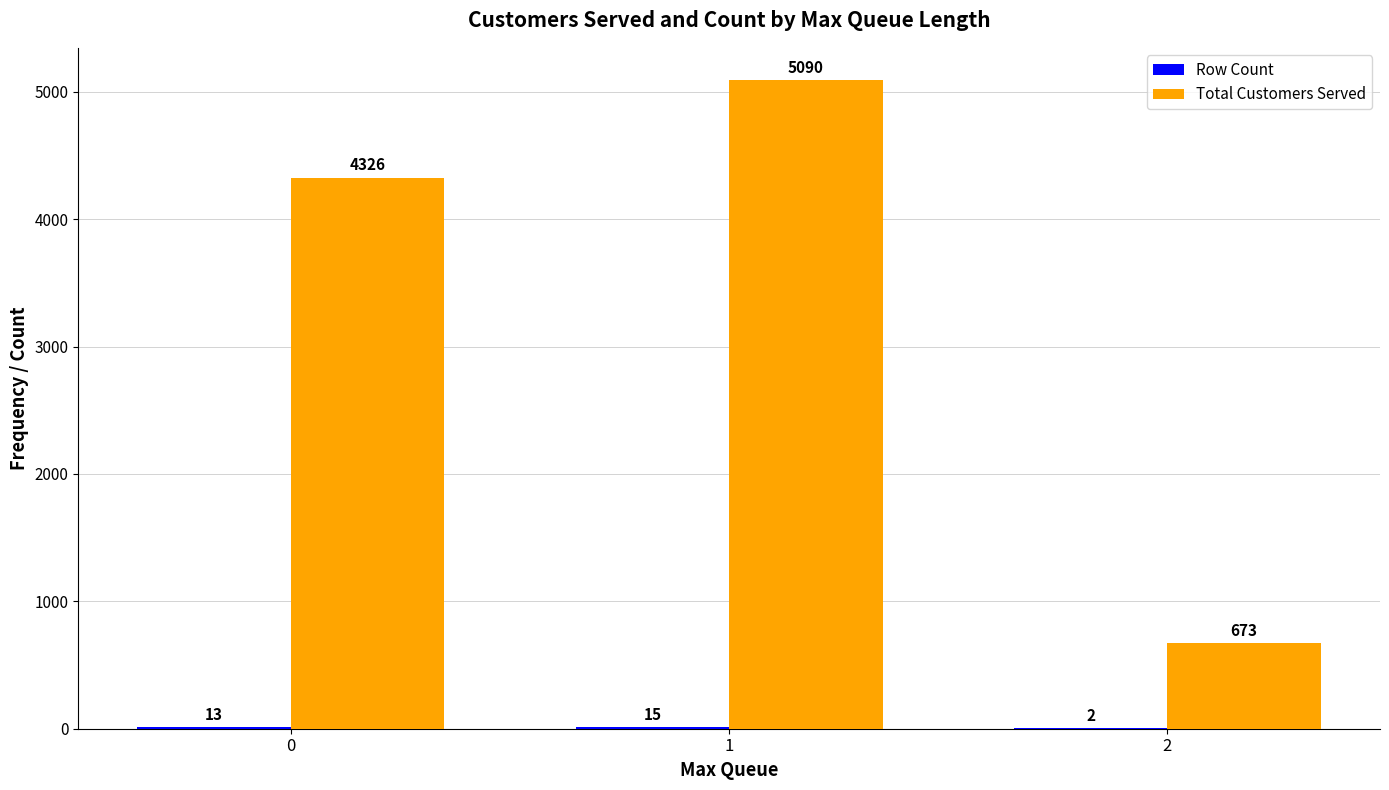

What is the maximum value shown in the chart?

5090